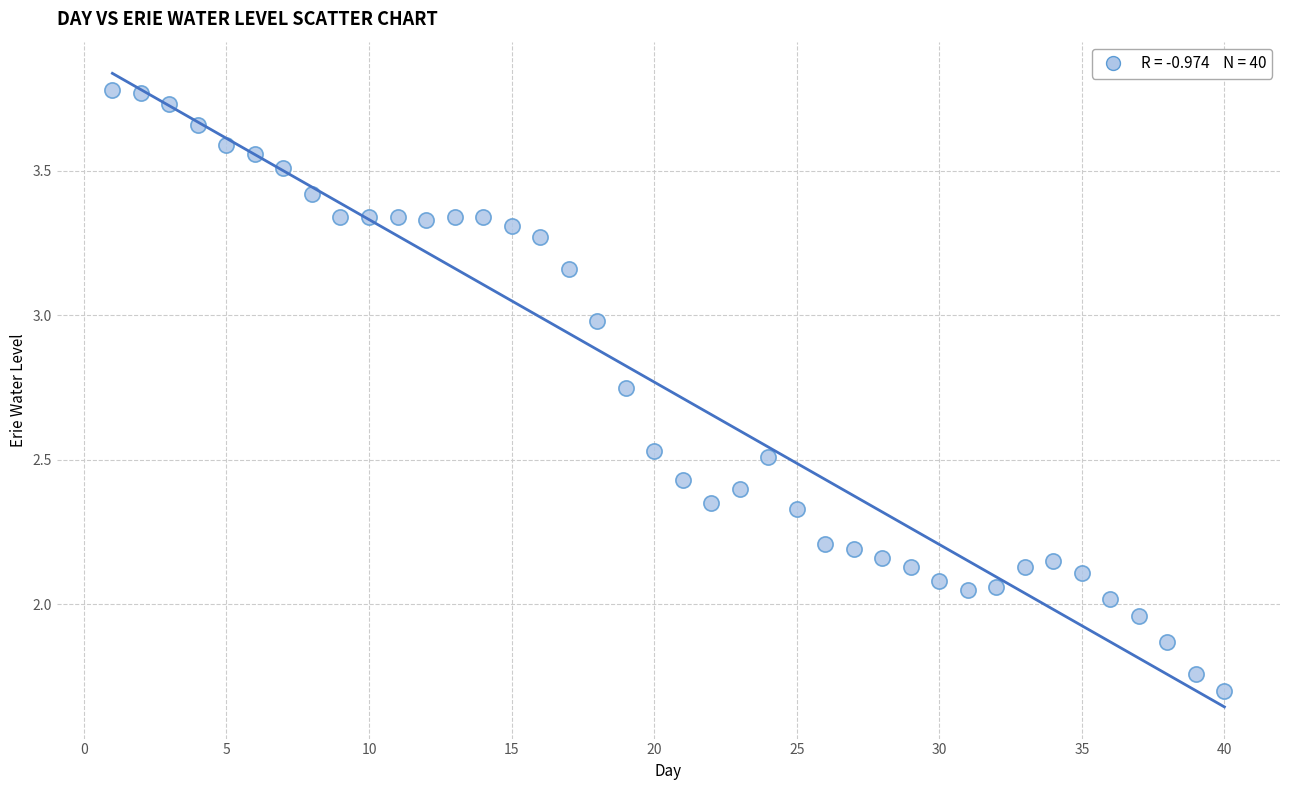

What is the range of X values (max minus min)?

39.0